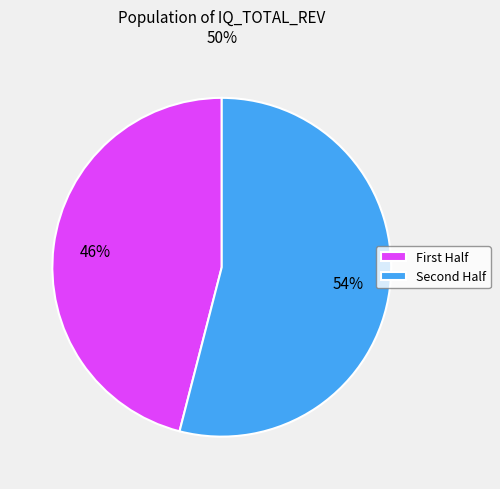

How many slices are in this pie chart?

2